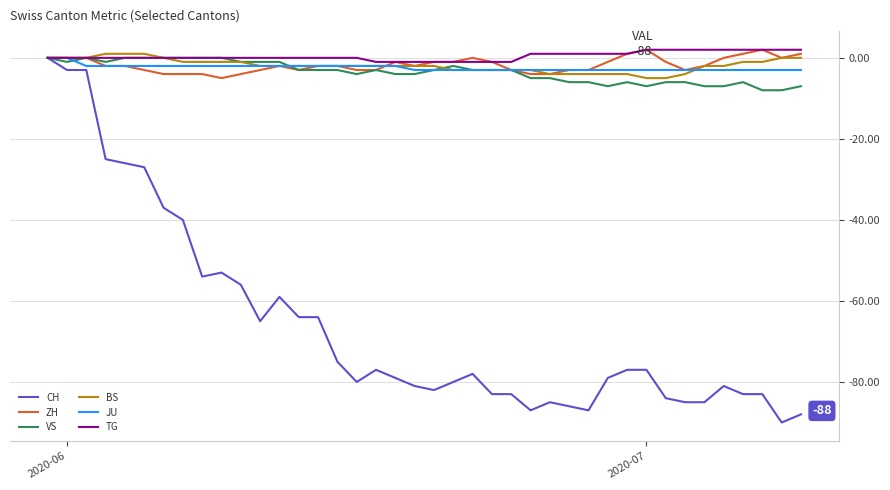

What is the greatest value displayed?

2